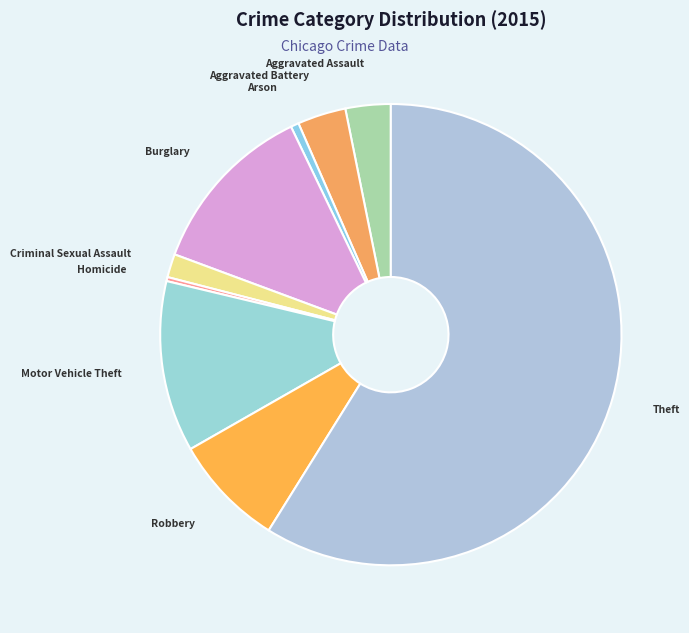

Which category has the biggest portion of the pie?

Theft